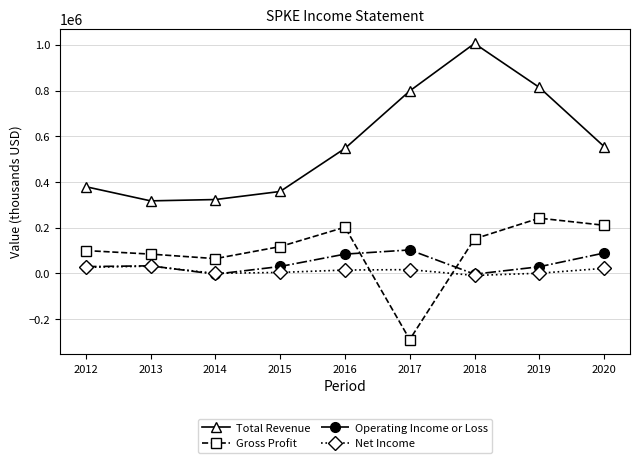

What are all the series names shown in the legend?

Total Revenue, Gross Profit, Operating Income or Loss, Net Income